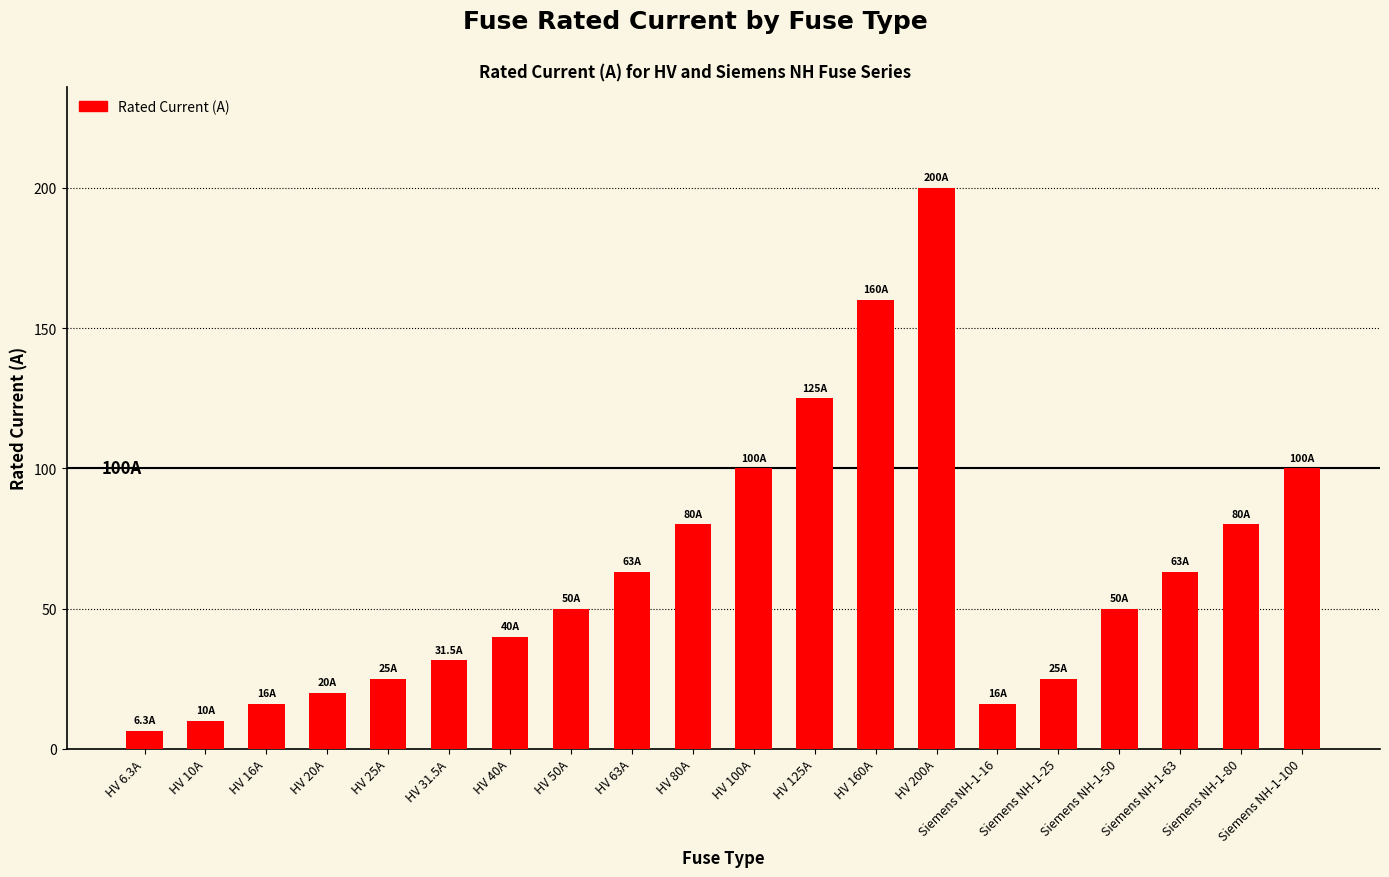

What is the sum of the values at HV 40A and HV 80A?

120.0